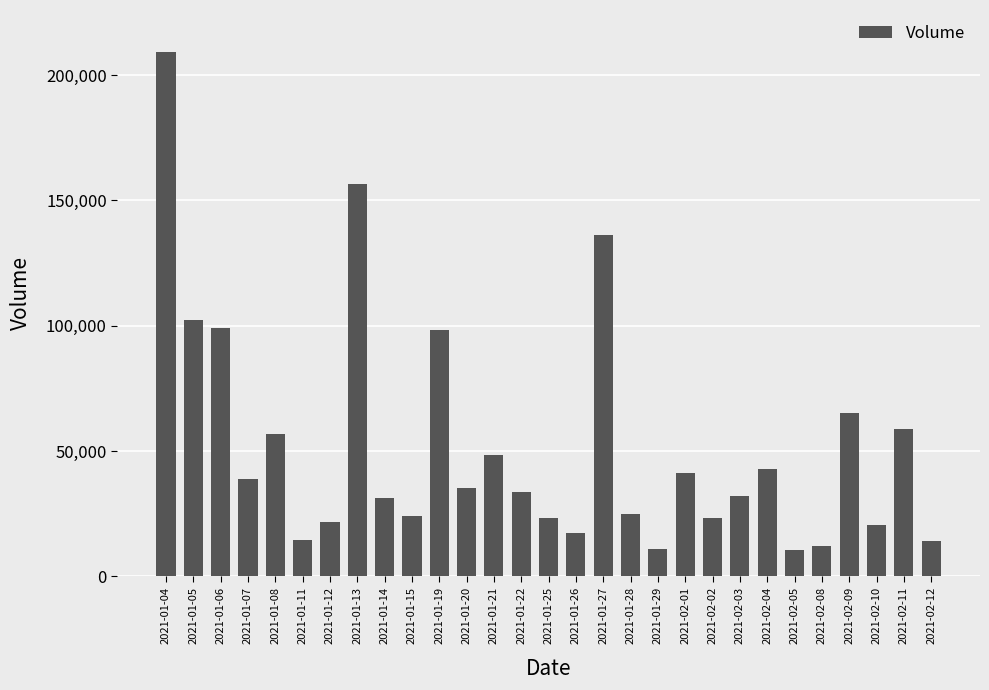

The value at 2021-01-08 is 98282. True or false?

False